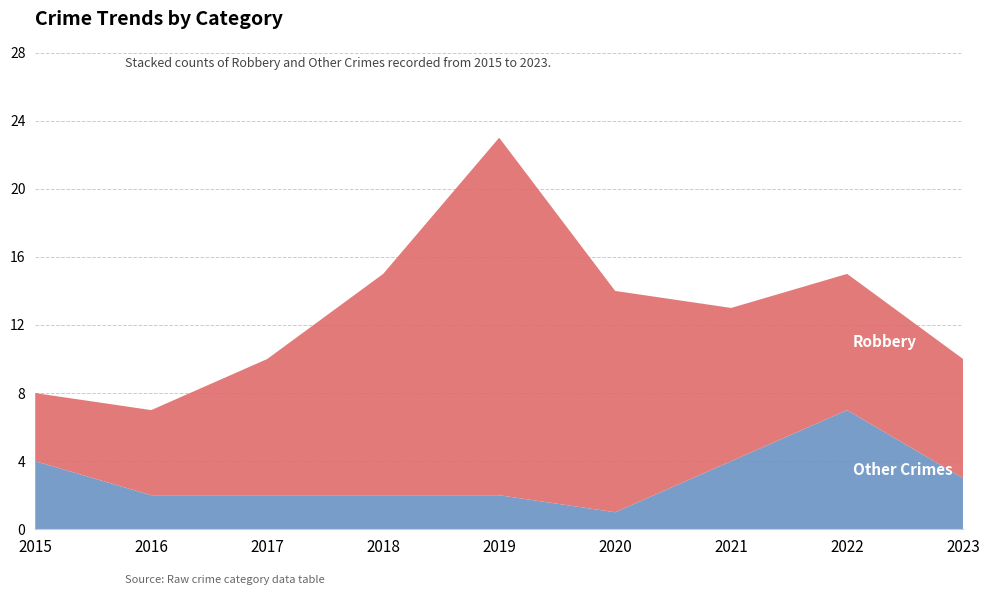

List the series in order of their overall mean, lowest first.

Other Crimes, Robbery